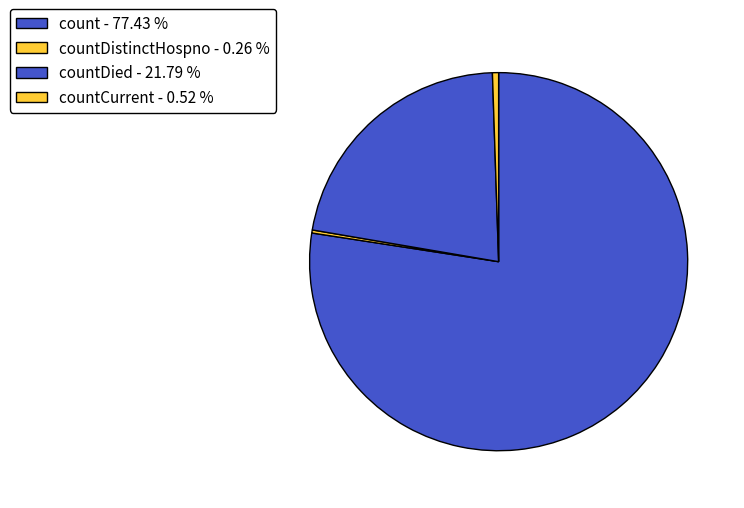

Which category has the smallest portion of the pie?

countDistinctHospno